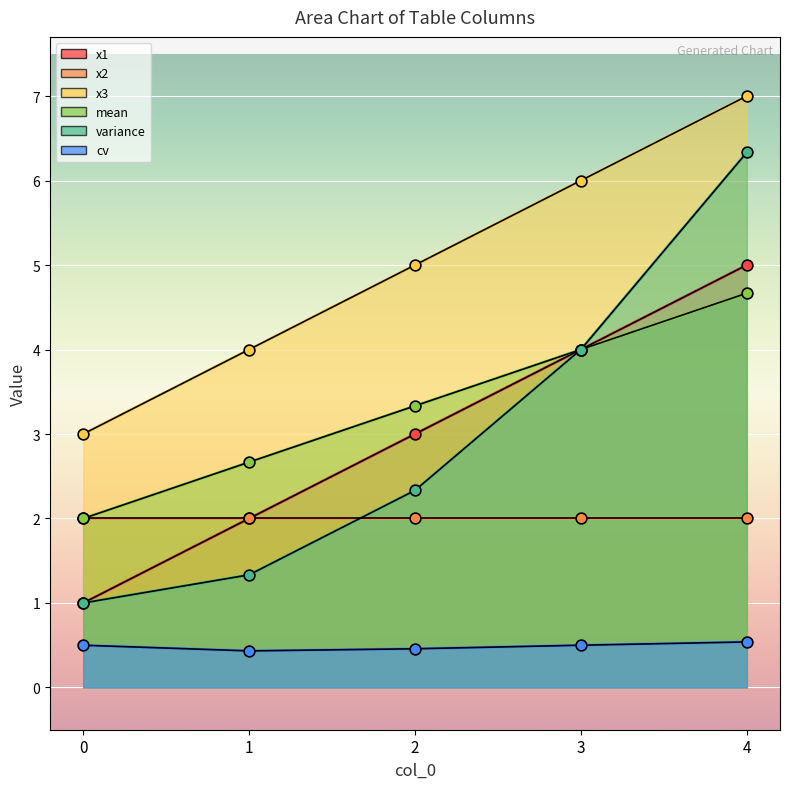

Which series has the largest total across all categories?

x3